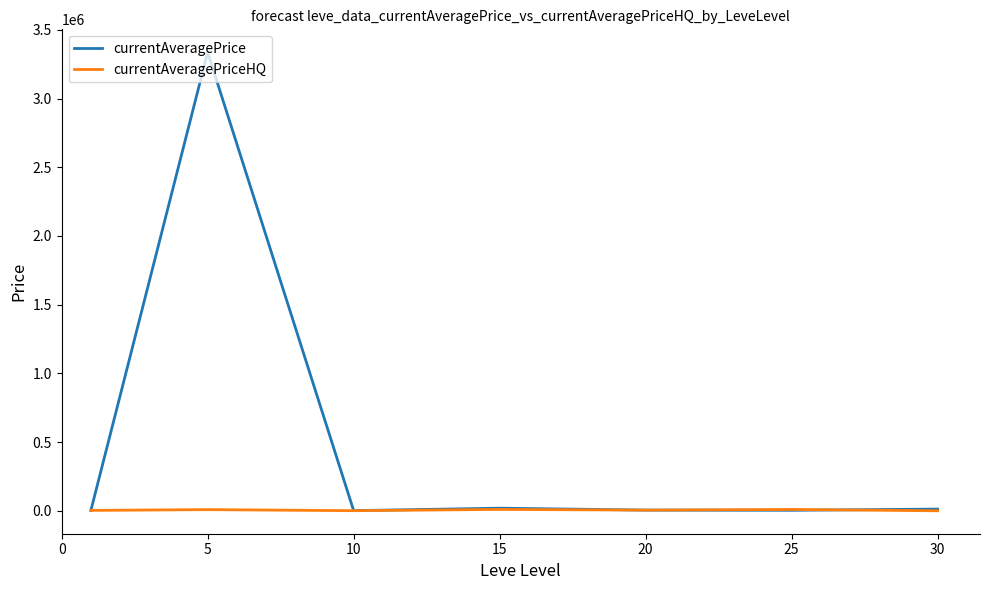

What is the difference between the maximum and minimum values in the currentAveragePriceHQ series?

10000.0